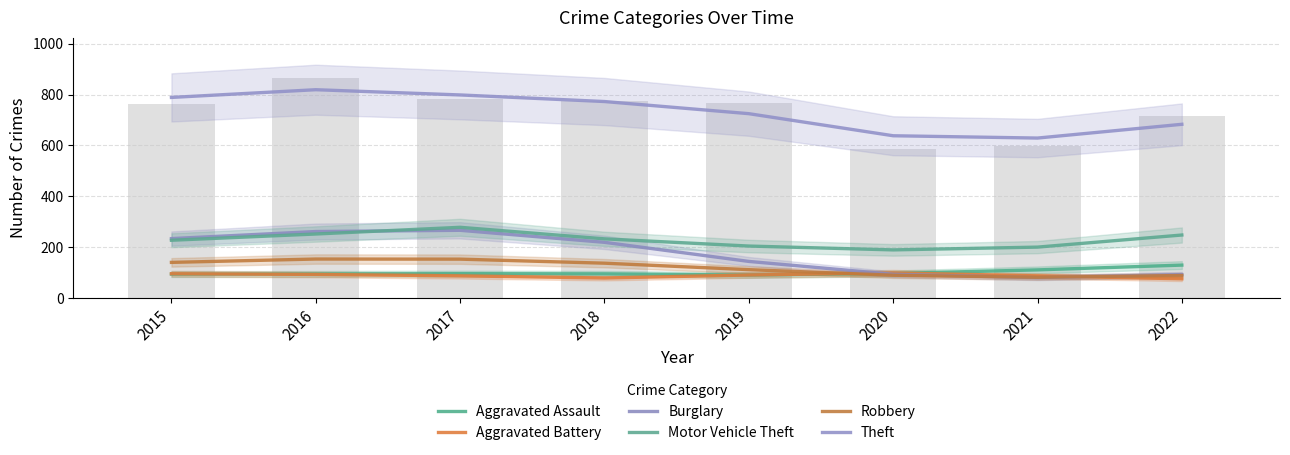

Which category has the lowest value in the Burglary series?

2021